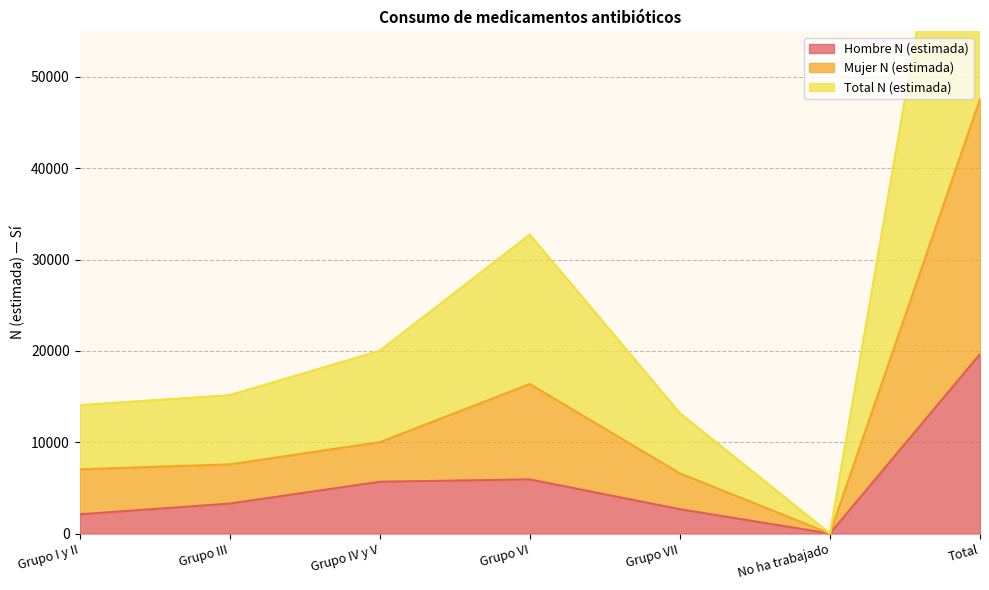

What is the label of the 3rd point from the left?

Grupo IV y V